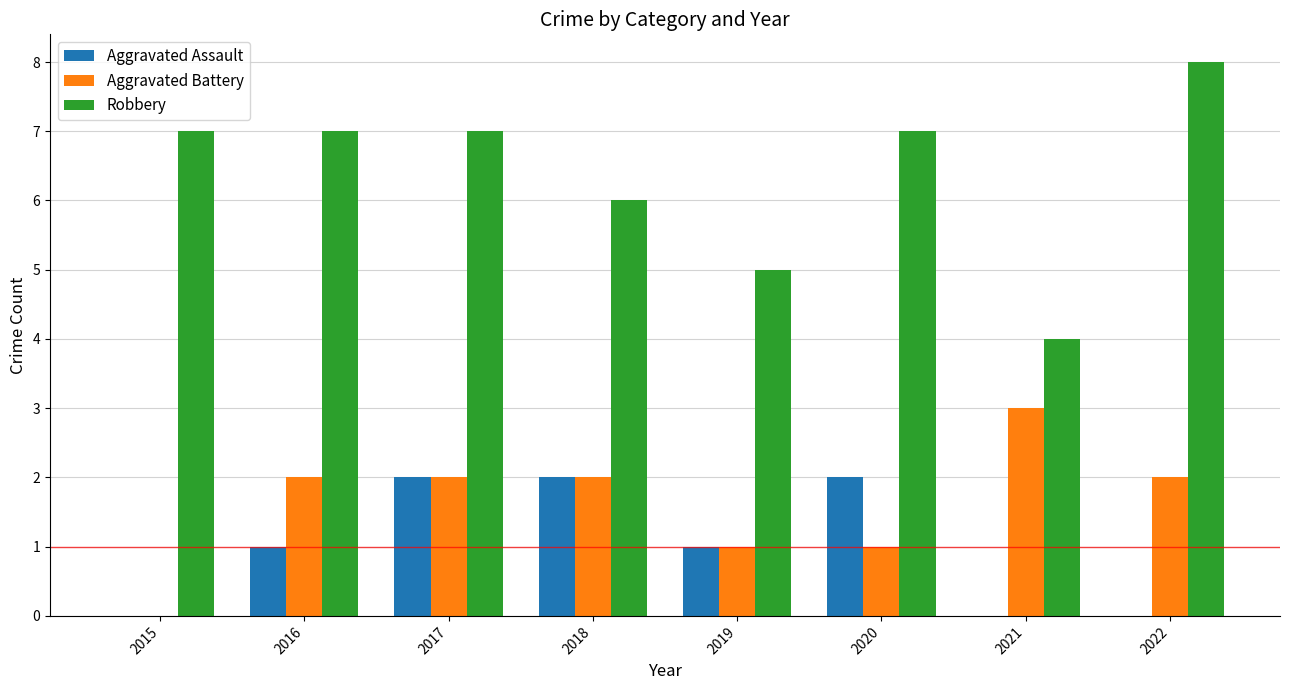

What is the sum of all Aggravated Battery values?

13